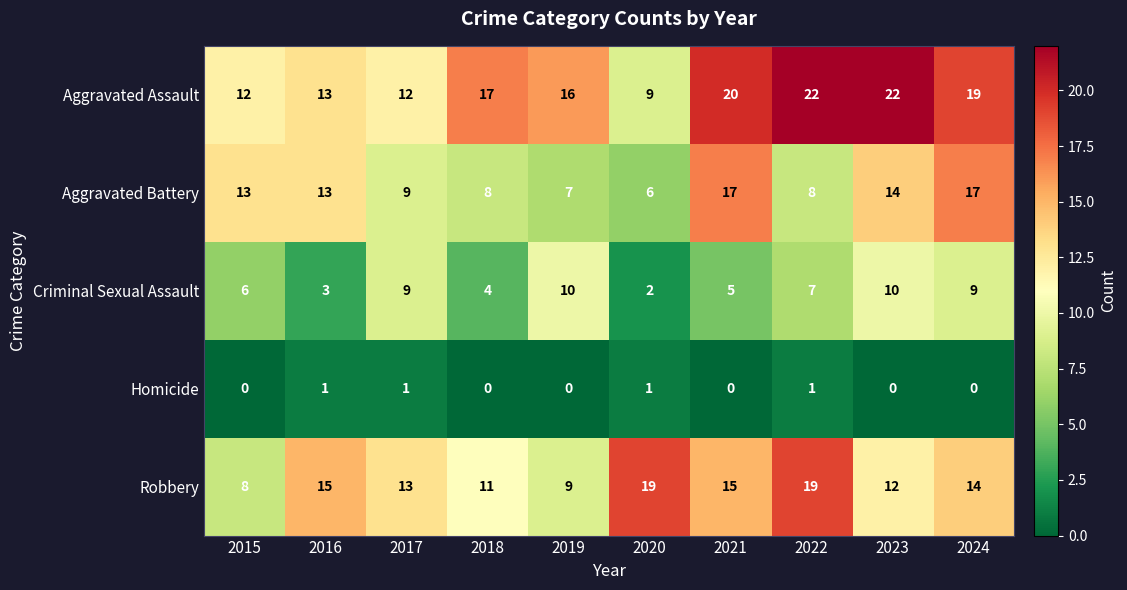

What is the total value across all series at 2016?

45